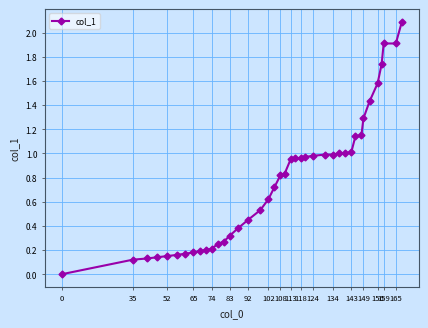

What is the sum of all values?

30.9